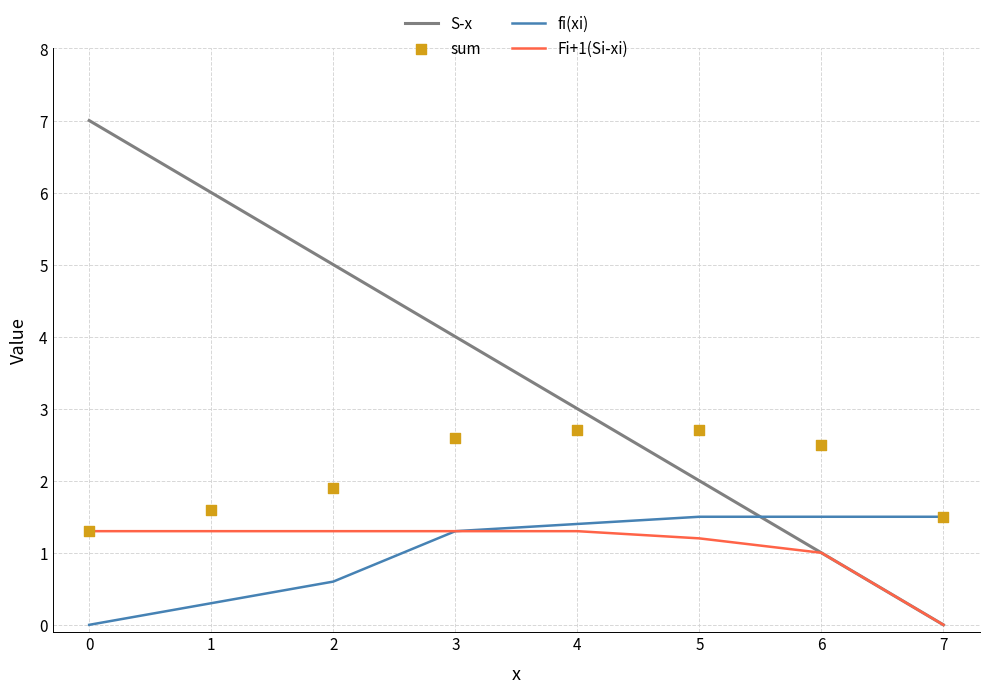

Which series has the widest spread of Y values?

S-x